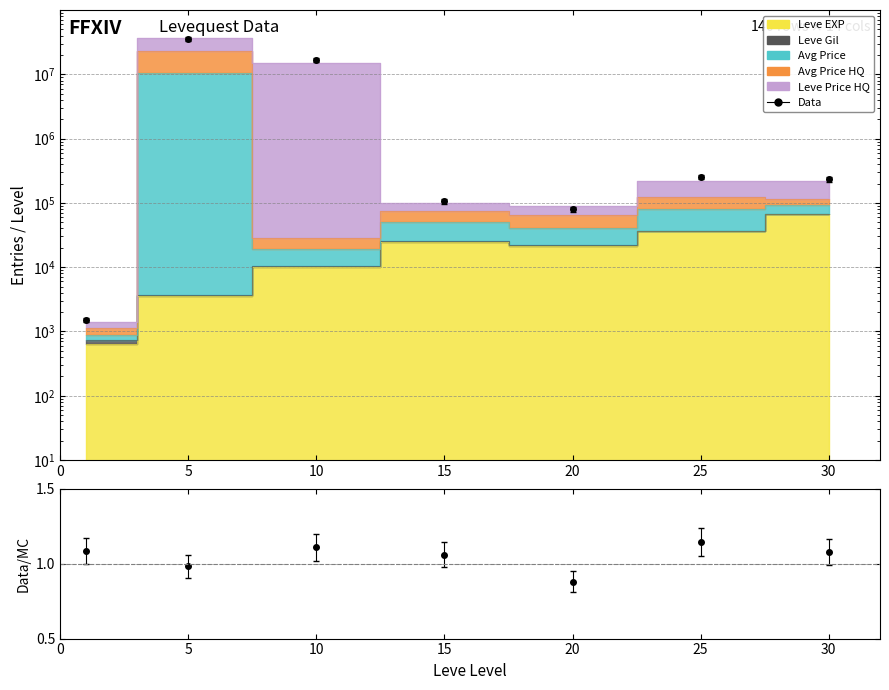

At which category does the data reach its first local valley?

20